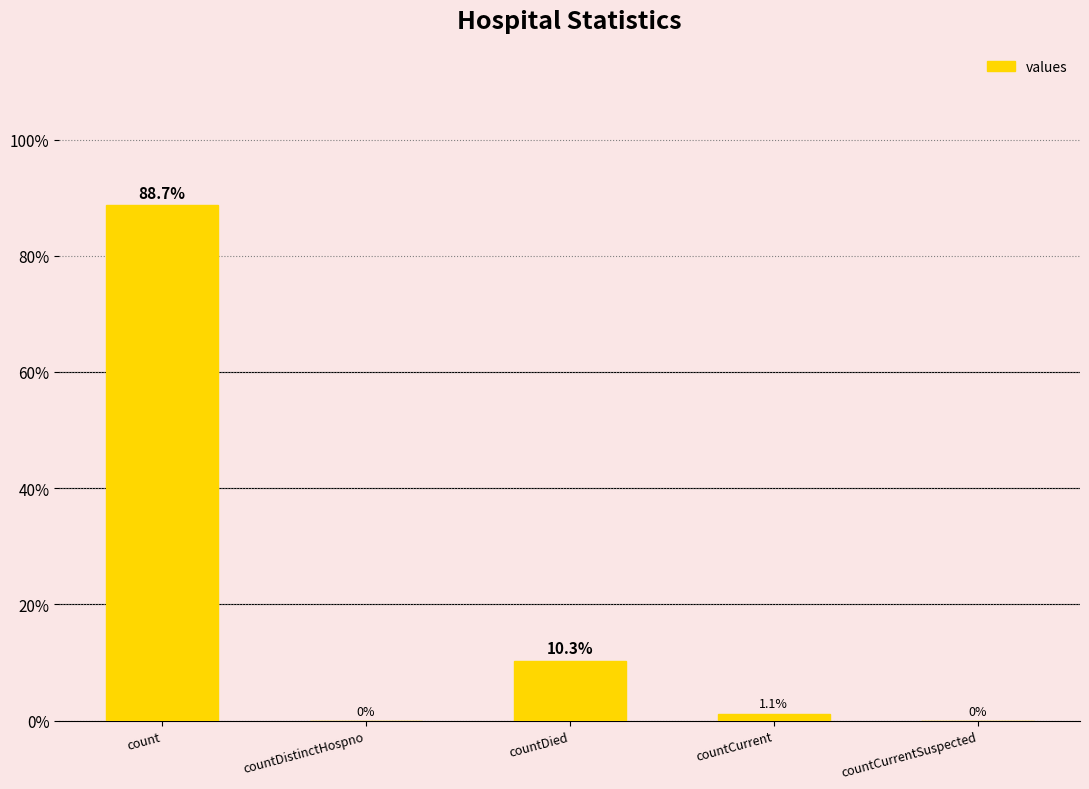

How many categories are shown in the chart?

5